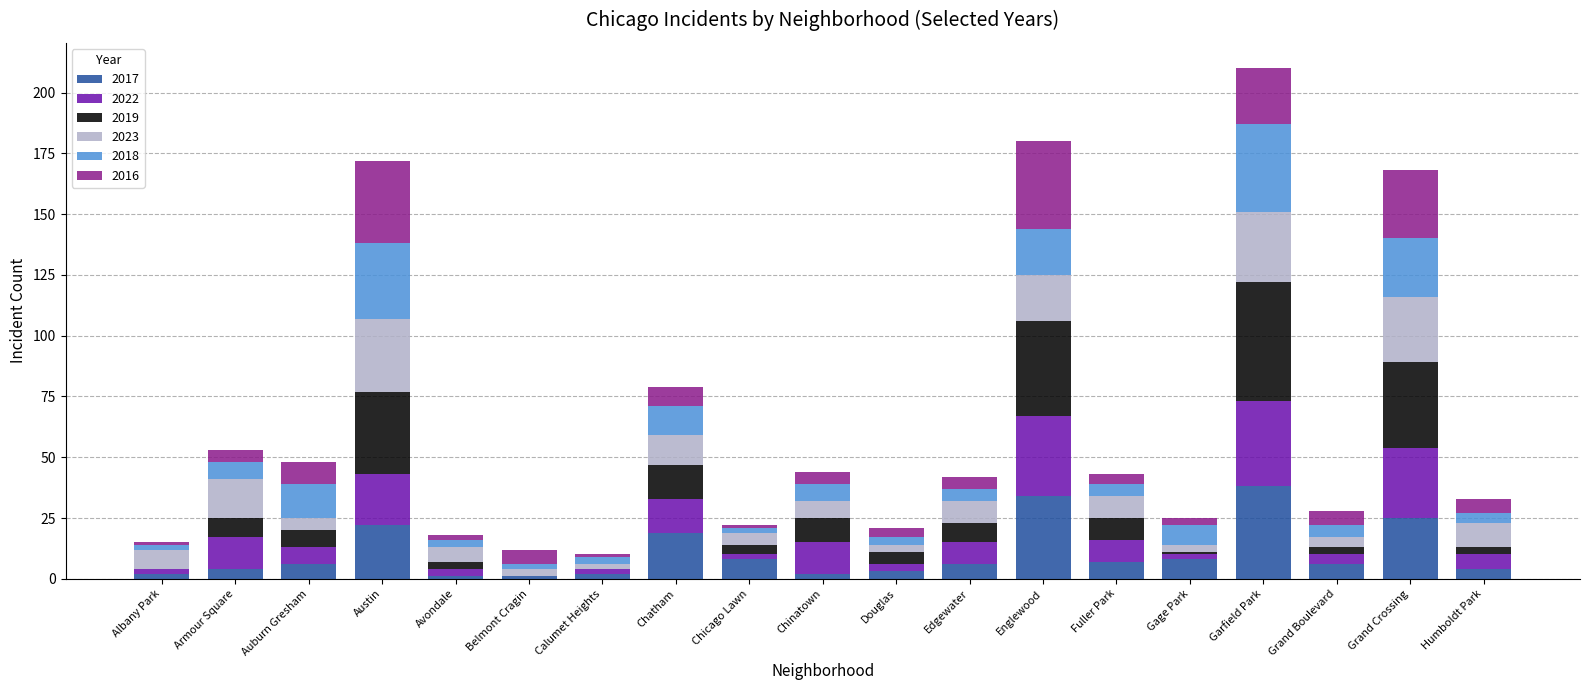

What are all the series names shown in the legend?

2017, 2022, 2019, 2023, 2018, 2016